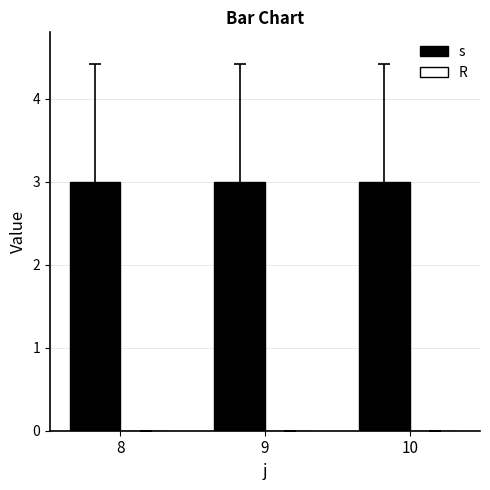

Rank the series by their maximum value, from highest to lowest.

s, R